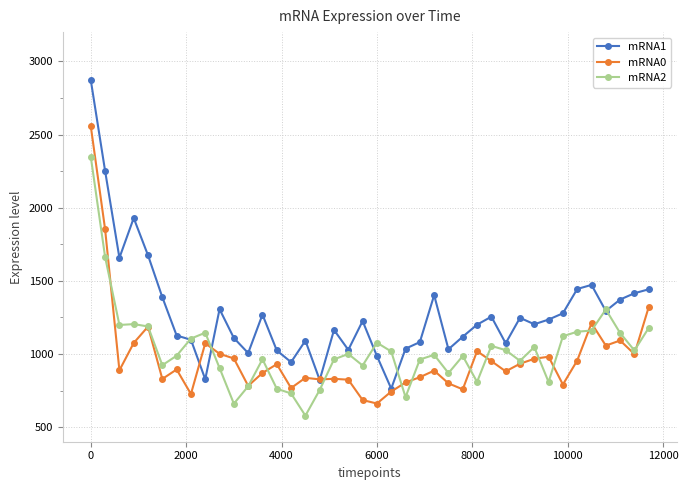

True or false: mRNA1 has more than 1 interior local peaks.

True